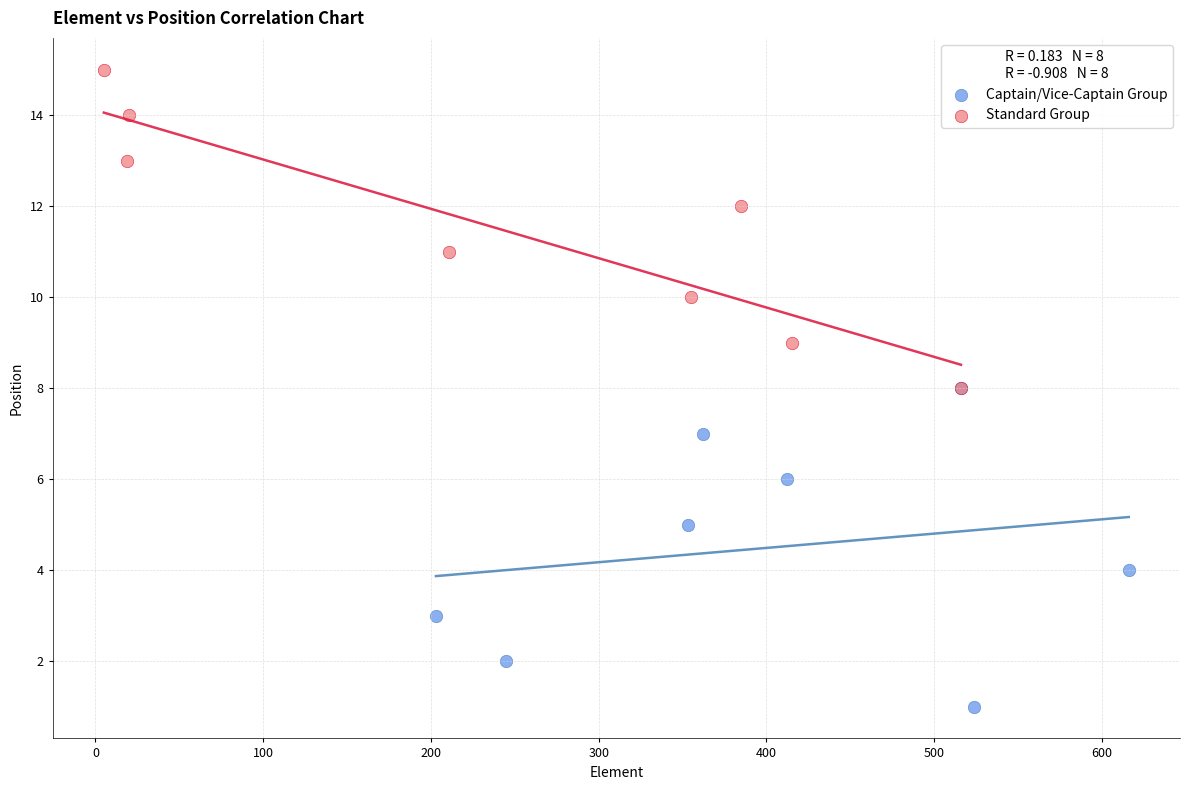

Which series reaches the maximum Y coordinate?

Standard Group